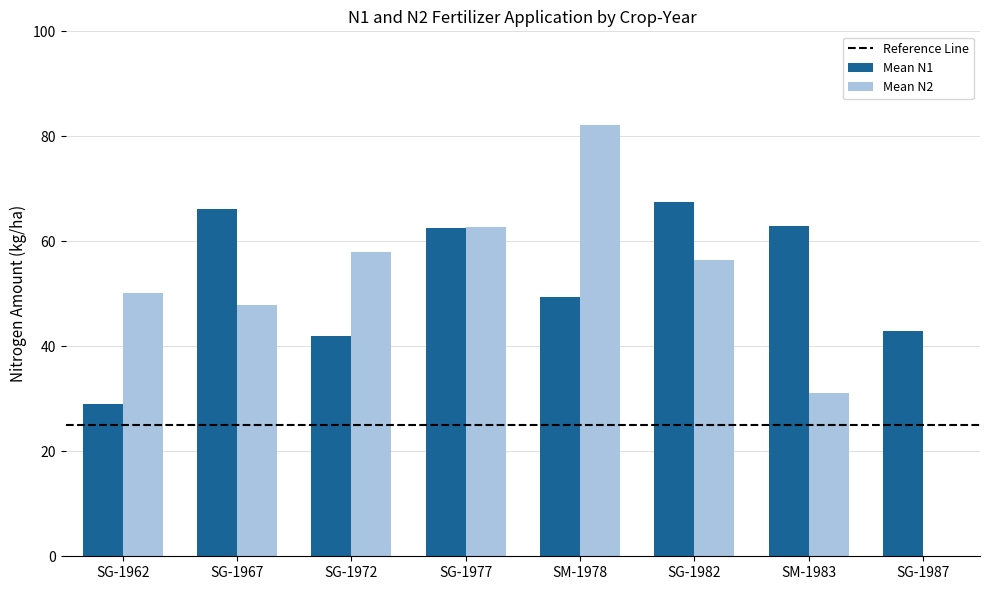

What is the greatest value displayed?

82.2